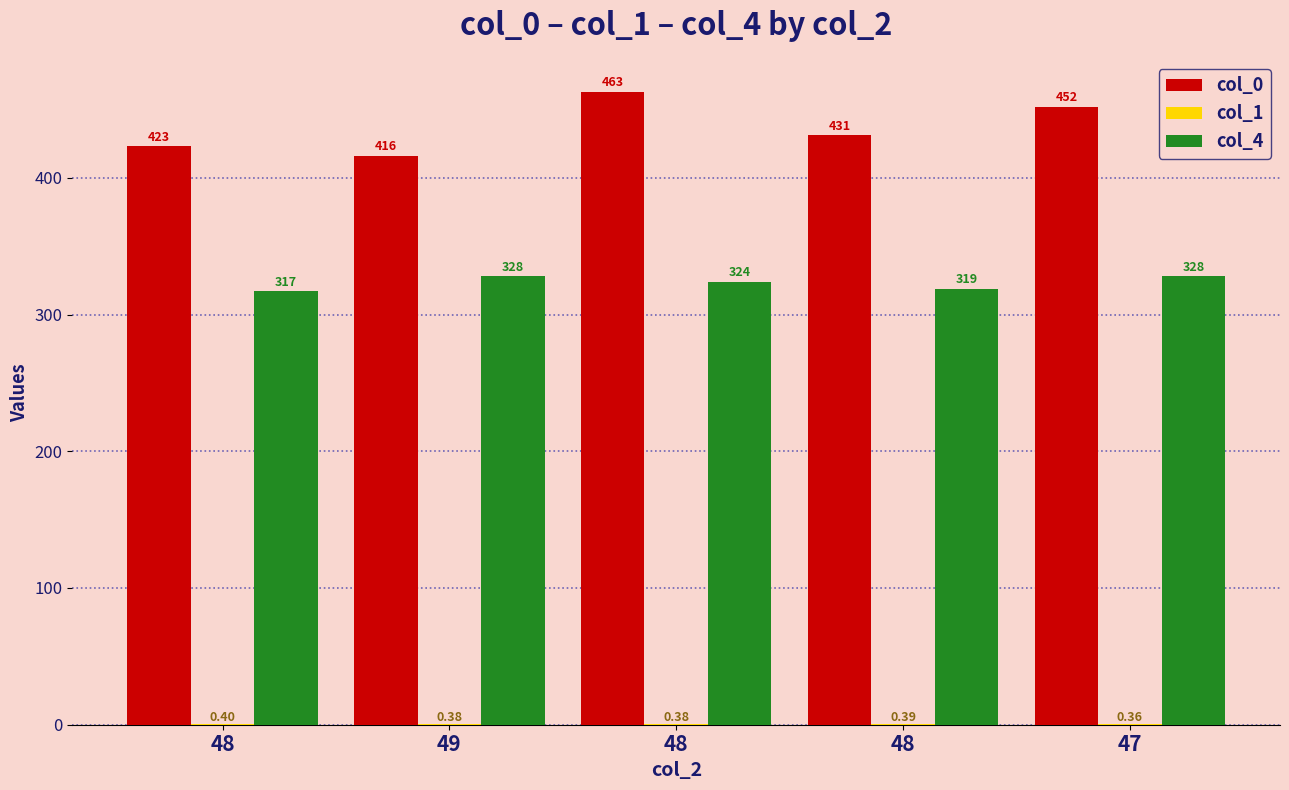

How many distinct data groups are displayed?

3